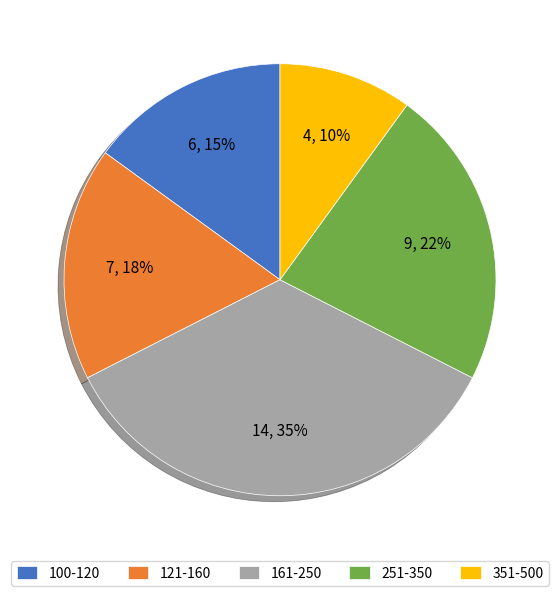

Does any single category account for the majority?

No